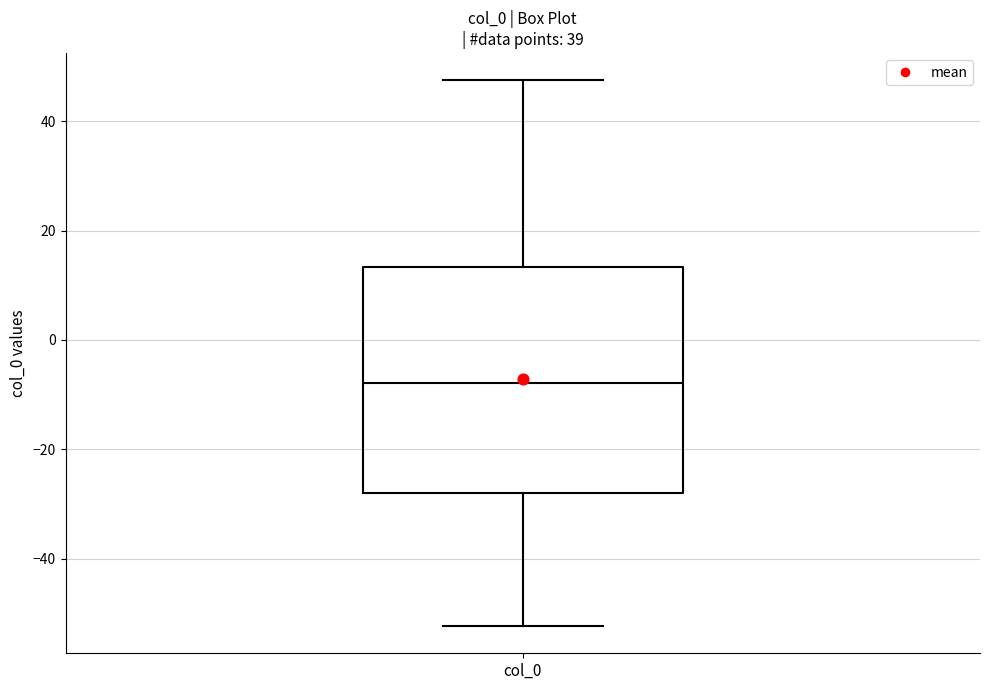

Where is the lower edge of the box for col_0 on the y-axis? The values are not printed on the chart, so give them approximately, as read against the axis.

-28